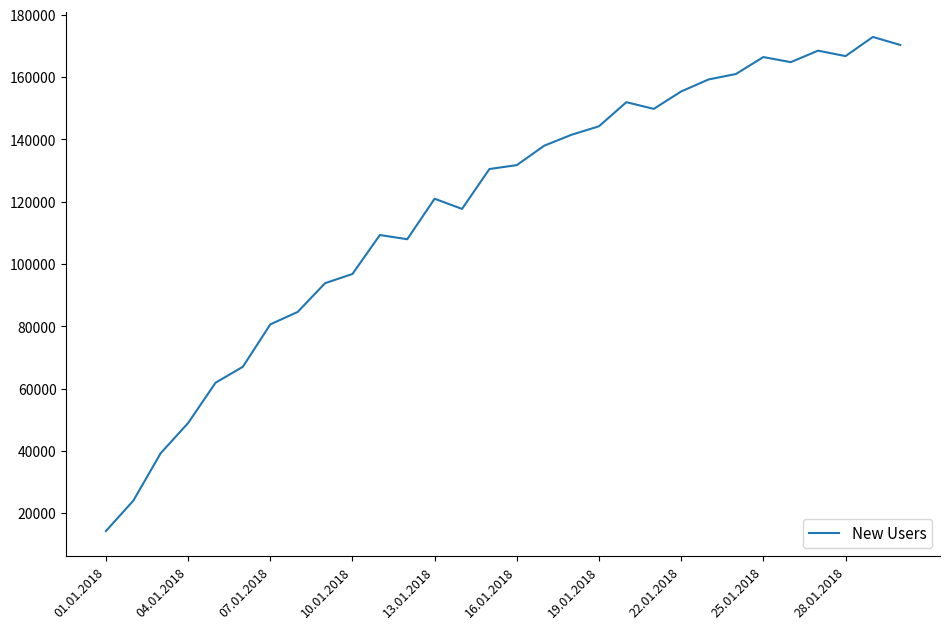

What is the difference between the maximum and minimum values?

158577